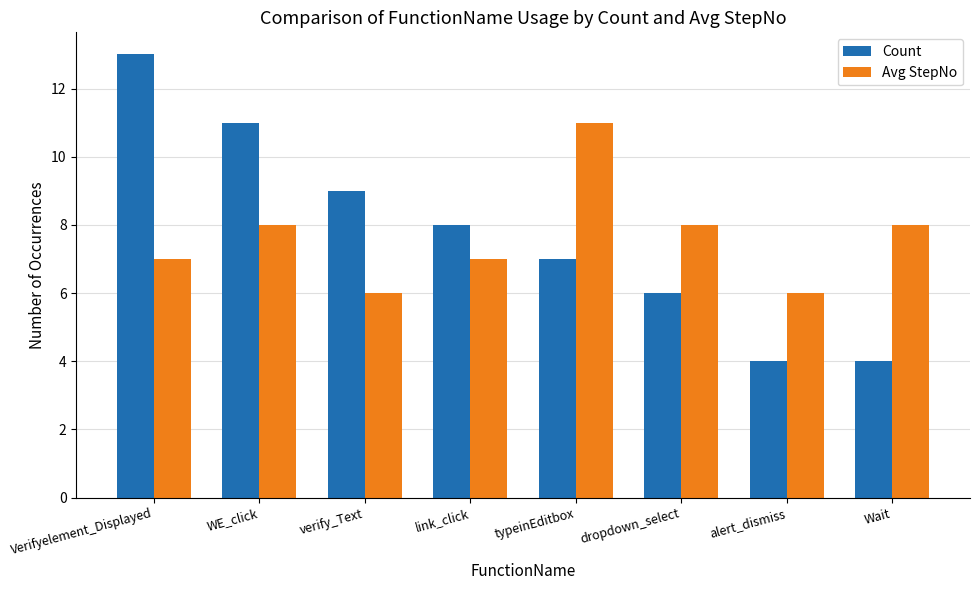

What is the label of the 7th bar from the left?

alert_dismiss